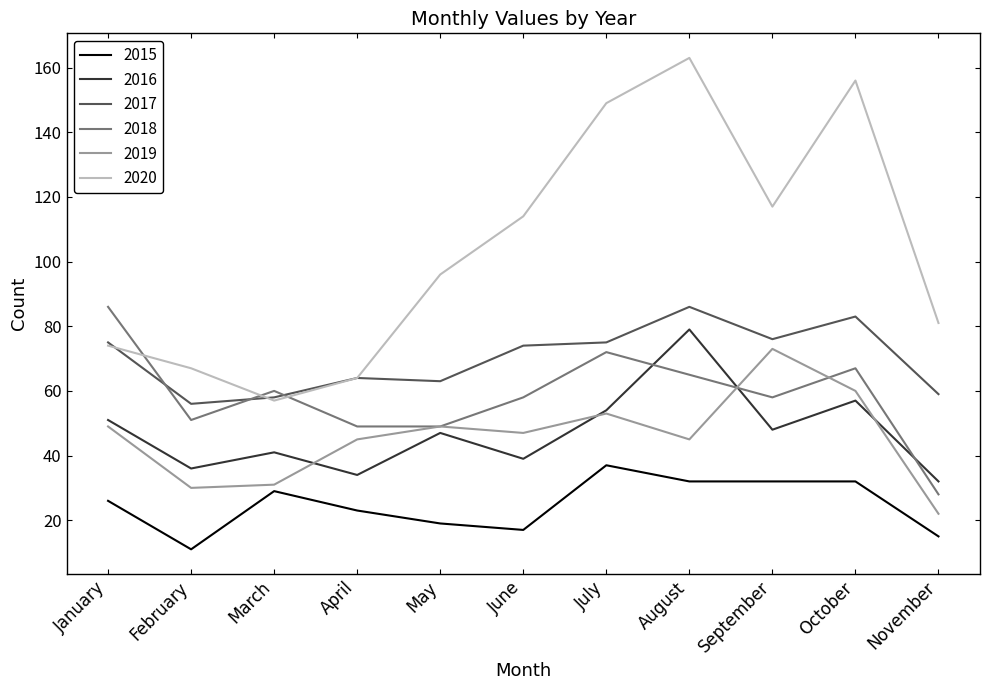

Which series changed the most between April and August?

2020